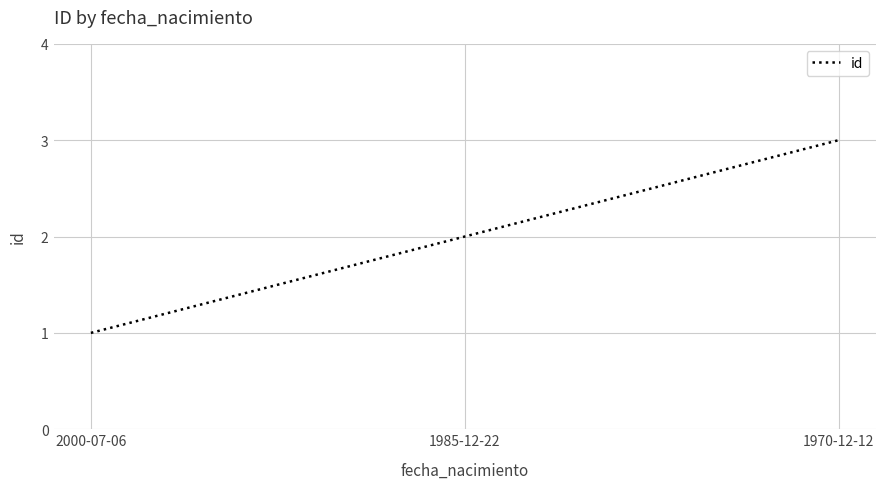

How many categories are shown in the chart?

3